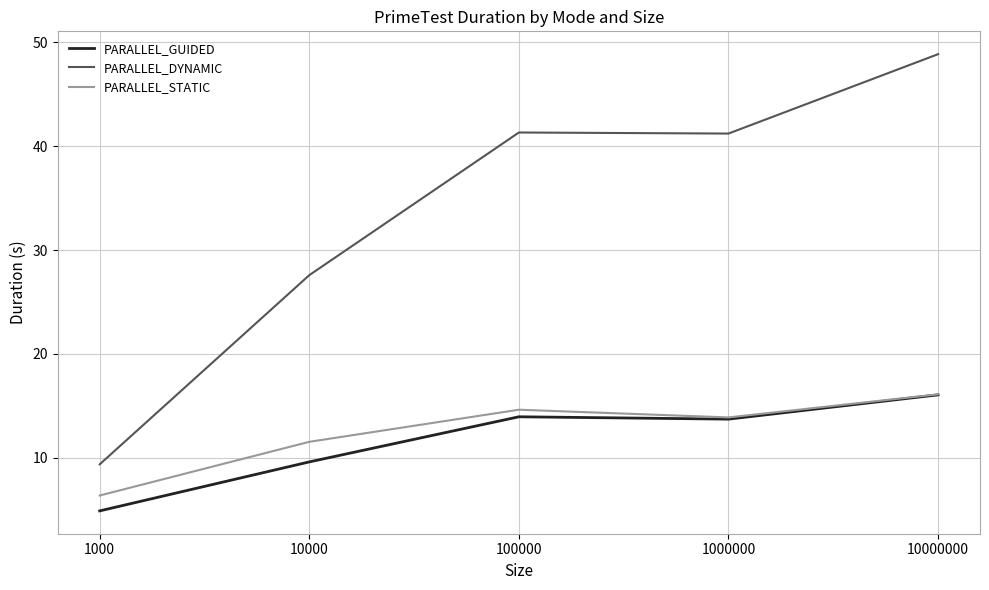

True or false: PARALLEL_GUIDED has a value of 16.1 at 10000000.

True